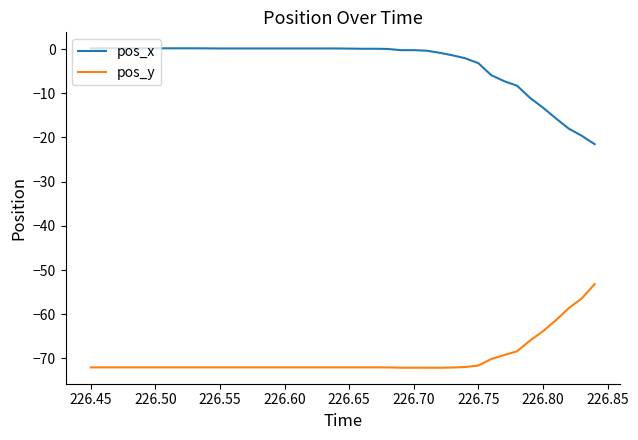

Which series has the largest total across all categories?

pos_x